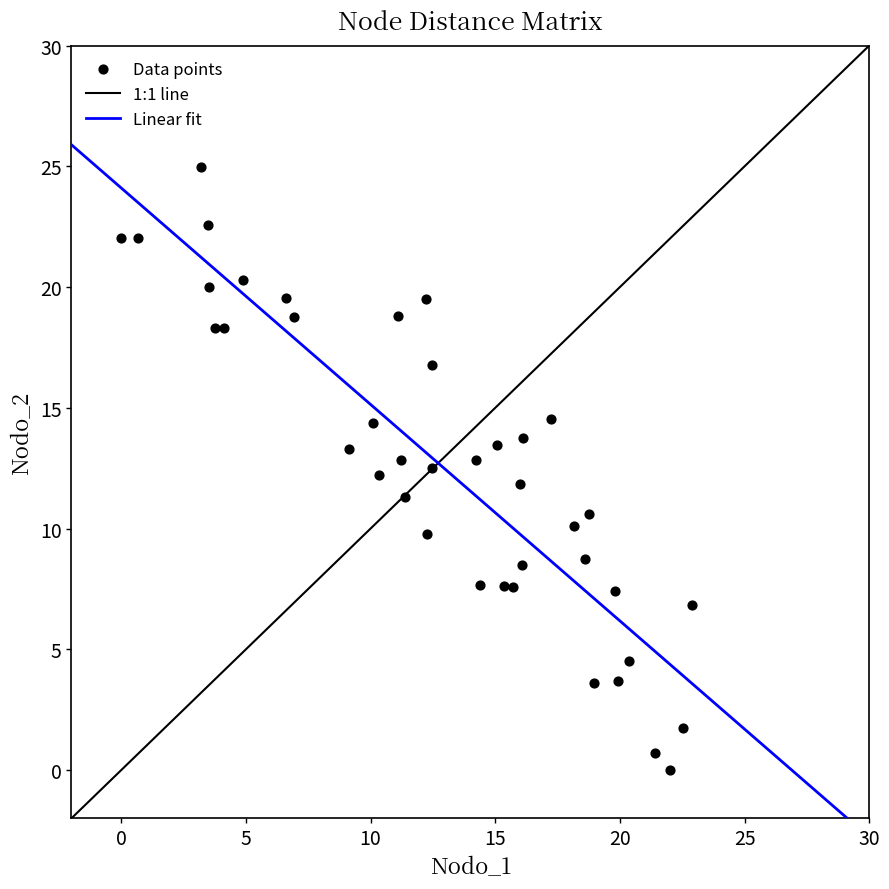

What is the range of Y values (max minus min)?

25.0